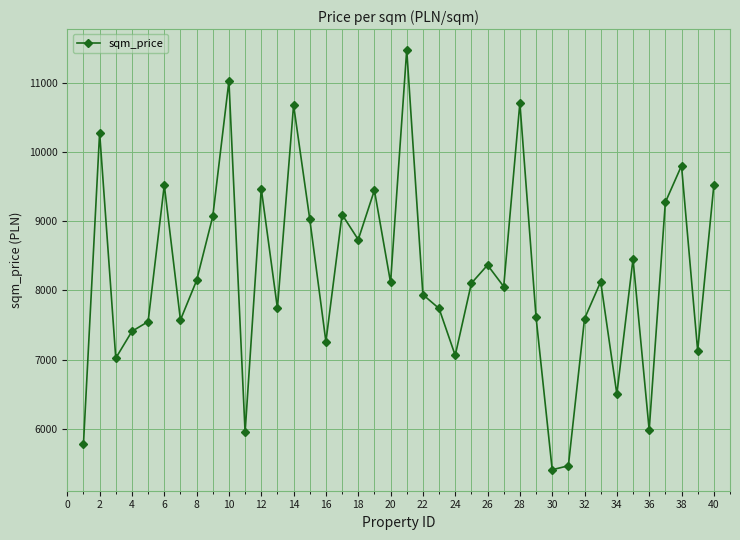

How many interior local valleys (lower than both neighbors) does the data have?

13